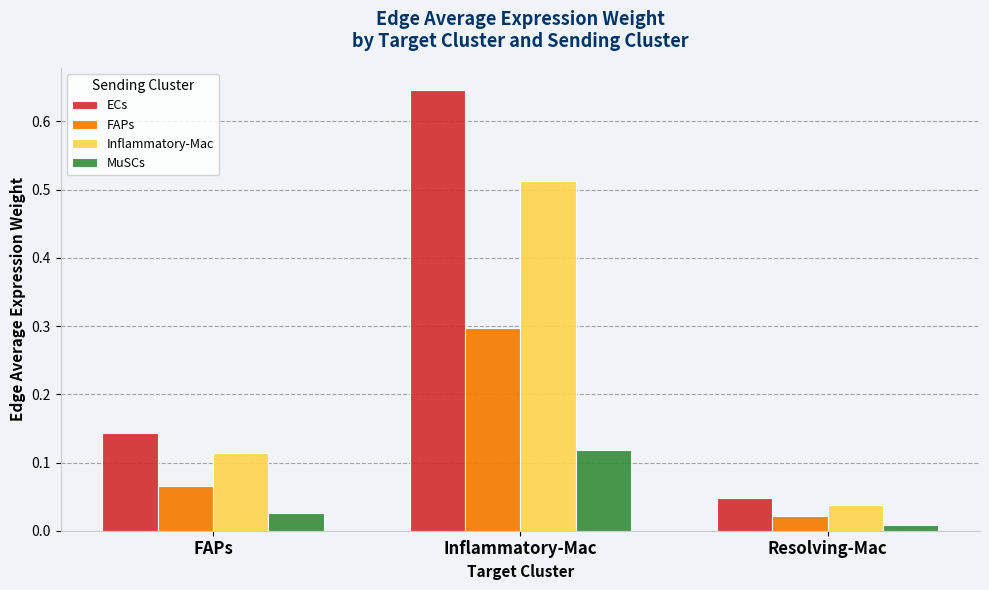

At which category is the sum across all series the highest?

Inflammatory-Mac